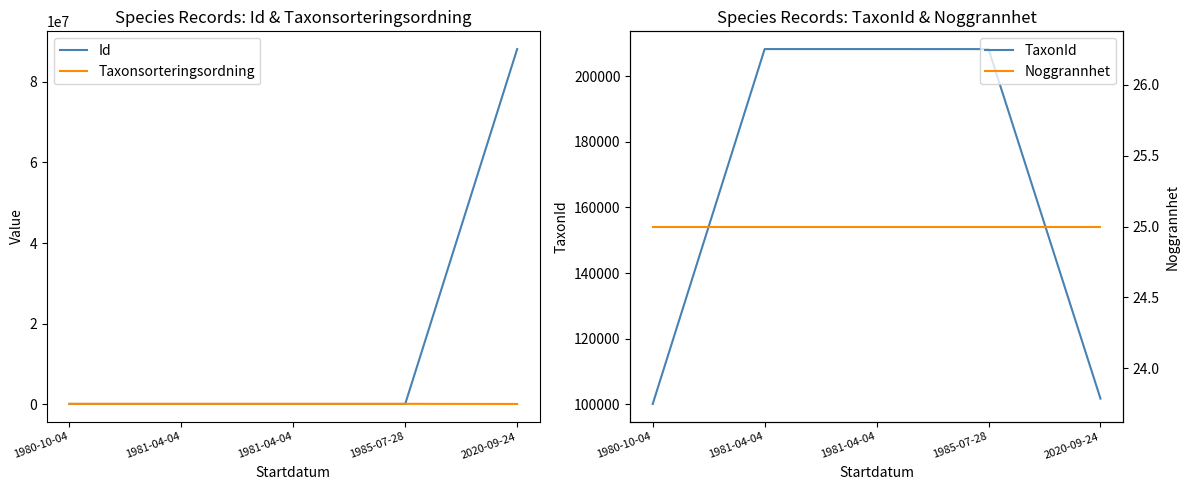

Where is the first local minimum for Id?

1981-04-04